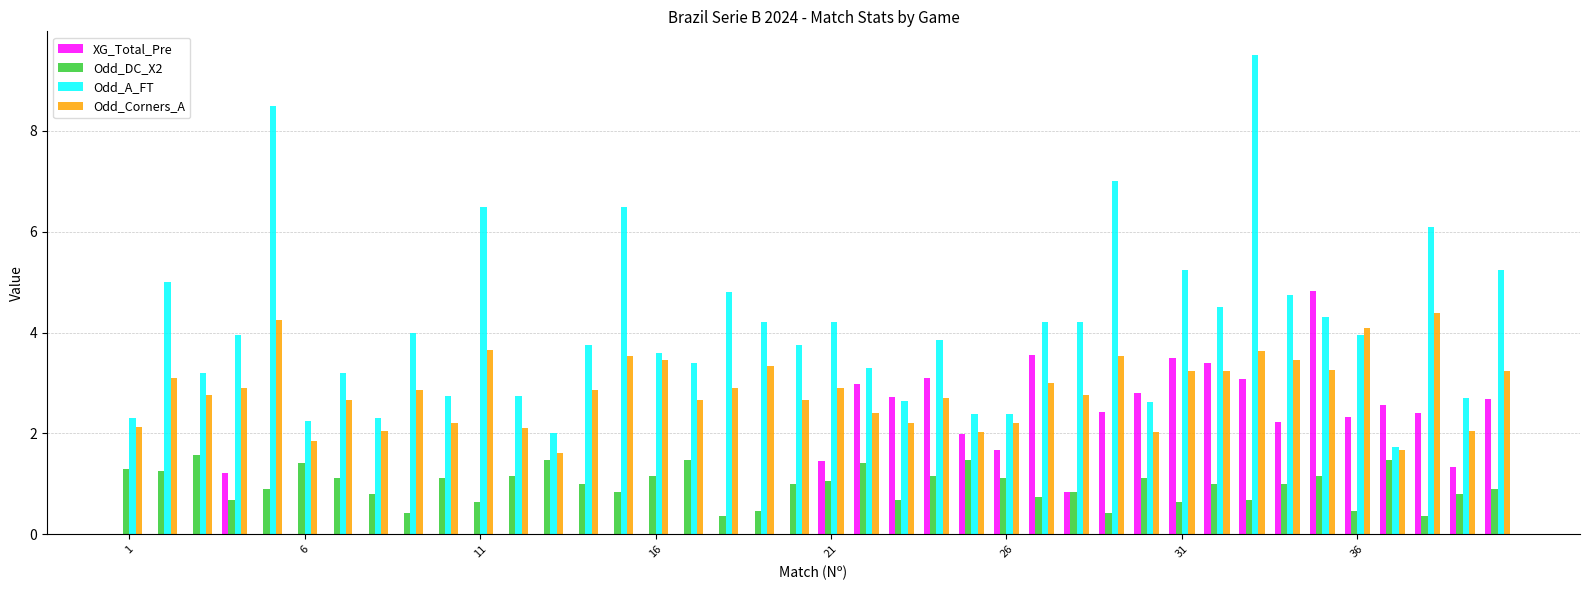

What is the sum of all Odd_Corners_A values?

113.6